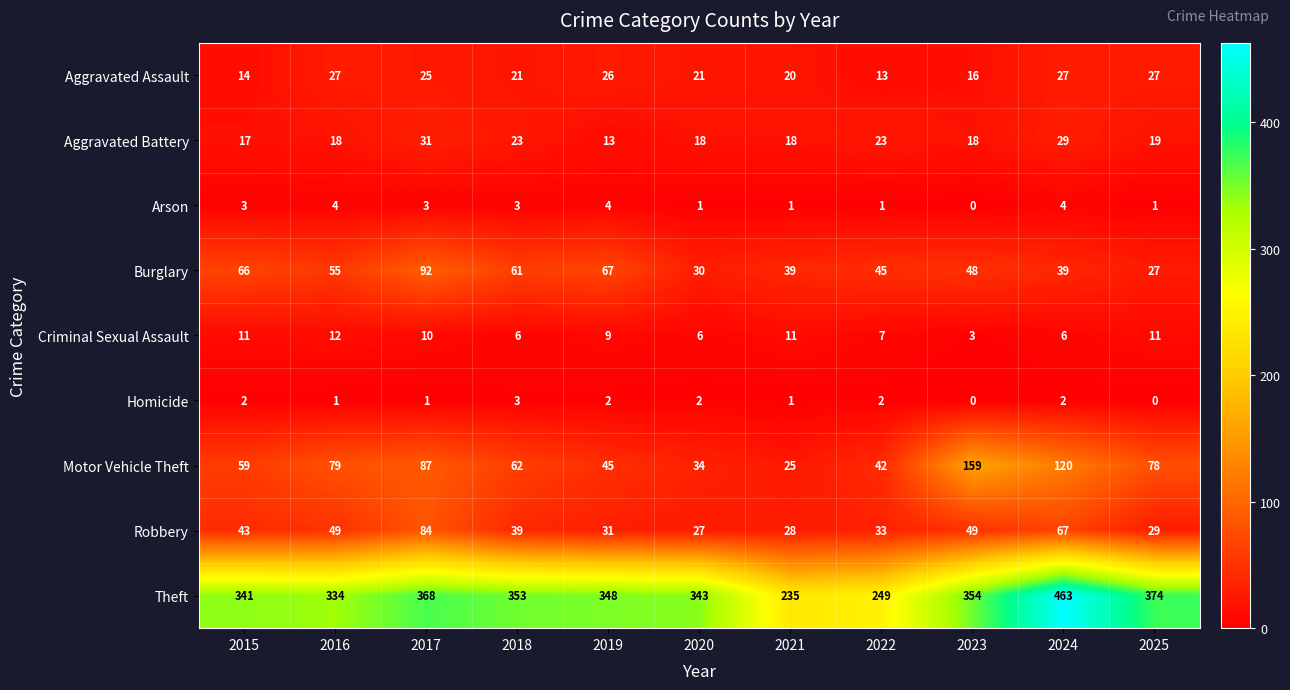

Rank the series by their maximum value, from lowest to highest.

Homicide, Arson, Criminal Sexual Assault, Aggravated Assault, Aggravated Battery, Robbery, Burglary, Motor Vehicle Theft, Theft